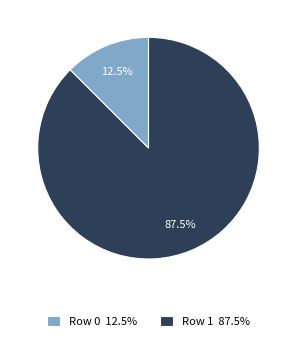

Which has a higher value, Row 1 or Row 0?

Row 1